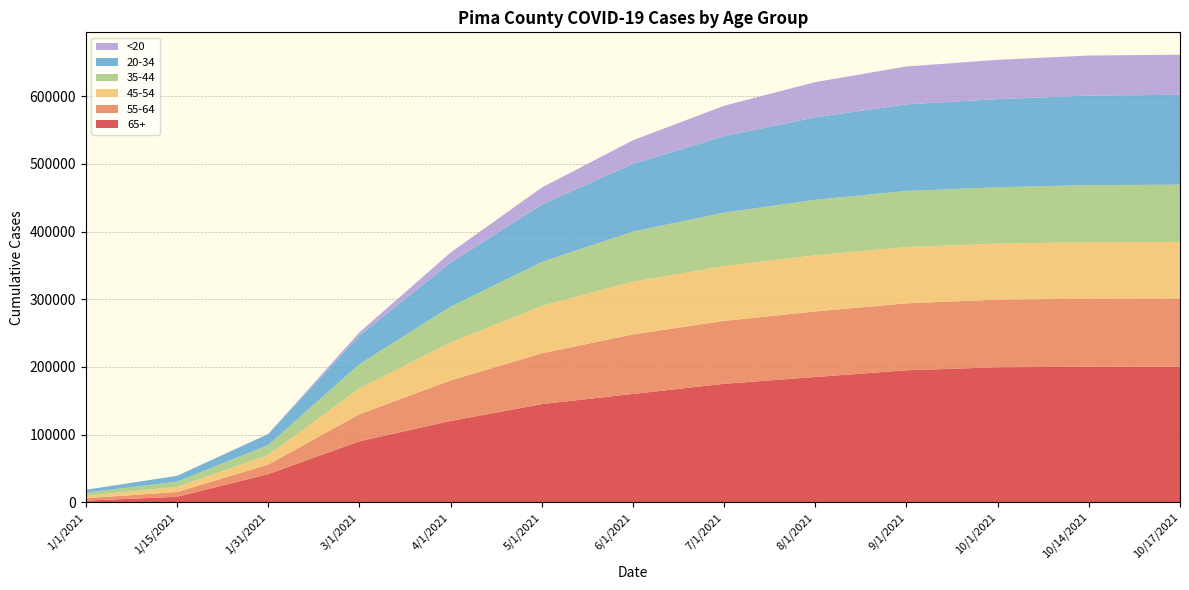

Reading left to right, extract all data points from this chart.

65+_Pima: 1/1/2021=2298	1/15/2021=7978	1/31/2021=41474	3/1/2021=90000	4/1/2021=120000	5/1/2021=145000	6/1/2021=160000	7/1/2021=175000	8/1/2021=185000	9/1/2021=195000	10/1/2021=199452	10/14/2021=200230	10/17/2021=200345
55-64_Pima: 1/1/2021=3528	1/15/2021=7108	1/31/2021=14101	3/1/2021=40000	4/1/2021=60000	5/1/2021=75000	6/1/2021=88000	7/1/2021=93000	8/1/2021=97000	9/1/2021=99000	10/1/2021=99950	10/14/2021=100589	10/17/2021=100712
45-54_Pima: 1/1/2021=3732	1/15/2021=7286	1/31/2021=14169	3/1/2021=38000	4/1/2021=56000	5/1/2021=70000	6/1/2021=78000	7/1/2021=81000	8/1/2021=83000	9/1/2021=83100	10/1/2021=82765	10/14/2021=83508	10/17/2021=83680
35-44_Pima: 1/1/2021=4477	1/15/2021=8125	1/31/2021=14729	3/1/2021=36000	4/1/2021=53000	5/1/2021=65000	6/1/2021=74000	7/1/2021=79000	8/1/2021=82000	9/1/2021=83000	10/1/2021=83329	10/14/2021=84412	10/17/2021=84614
20-34_Pima: 1/1/2021=4339	1/15/2021=8401	1/31/2021=16193	3/1/2021=42000	4/1/2021=65000	5/1/2021=85000	6/1/2021=100000	7/1/2021=113000	8/1/2021=122000	9/1/2021=128000	10/1/2021=130329	10/14/2021=132392	10/17/2021=132819
<20_Pima: 1/1/2021=26	1/15/2021=101	1/31/2021=239	3/1/2021=5000	4/1/2021=15000	5/1/2021=25000	6/1/2021=35000	7/1/2021=45000	8/1/2021=52000	9/1/2021=56000	10/1/2021=58092	10/14/2021=59139	10/17/2021=59314